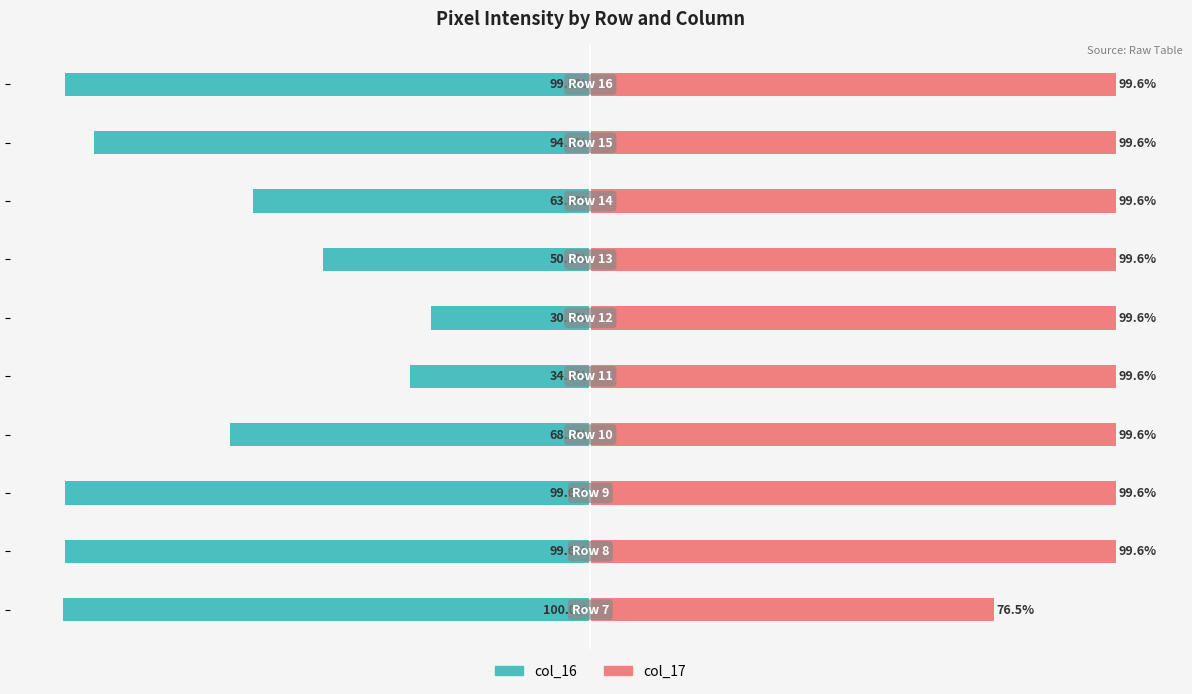

What is the average value of the col_17 series?

97.3